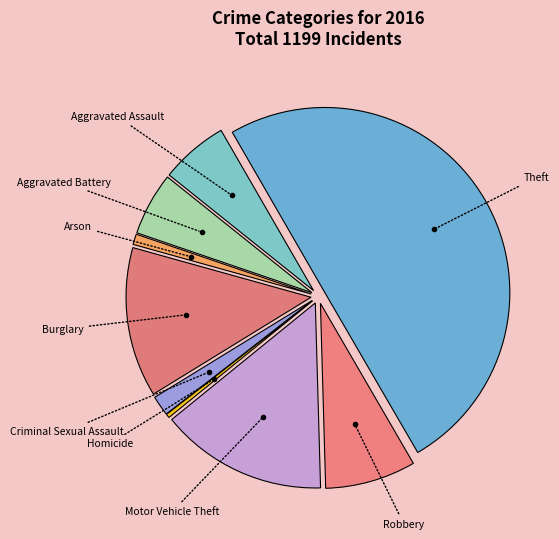

Which slice is the largest?

Theft